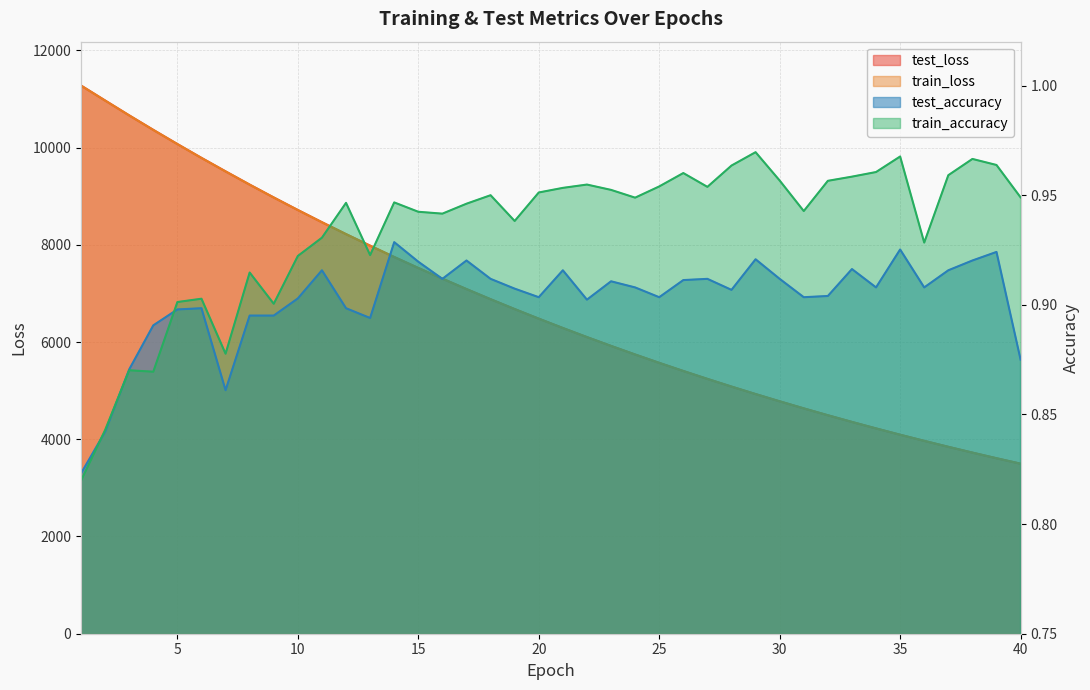

True or false: test_loss and test_accuracy cross at least once.

False